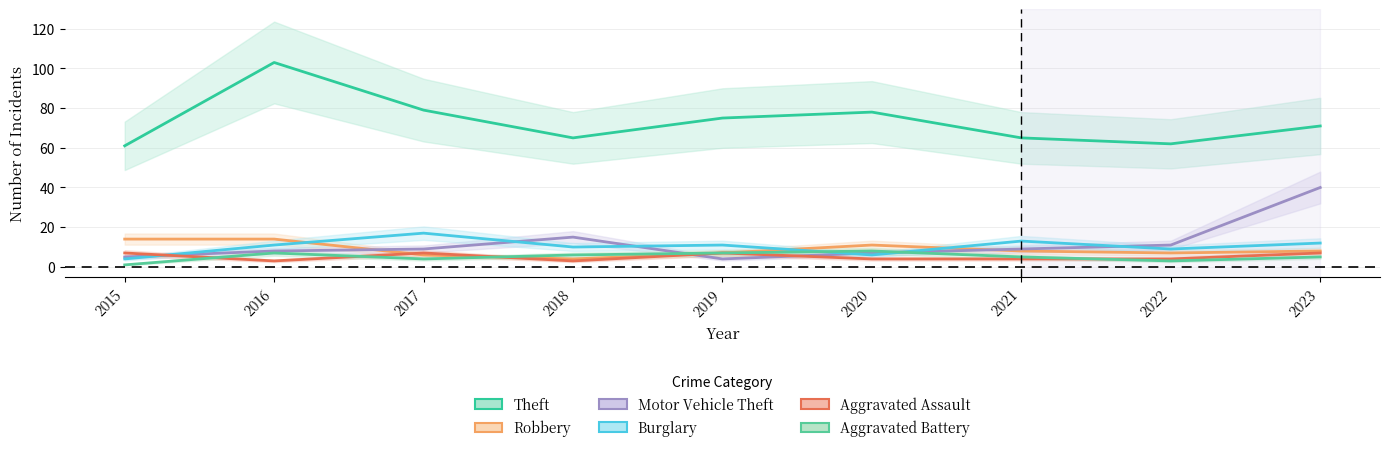

What is the total value across all series at 2022?

96